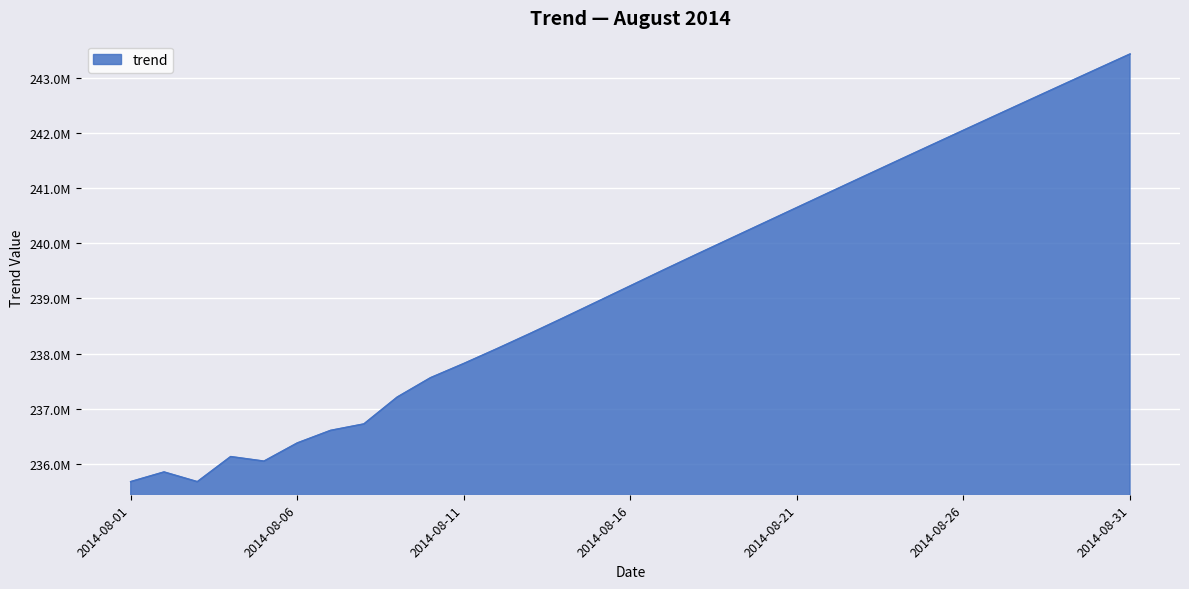

Does the chart have visible grid lines?

Yes